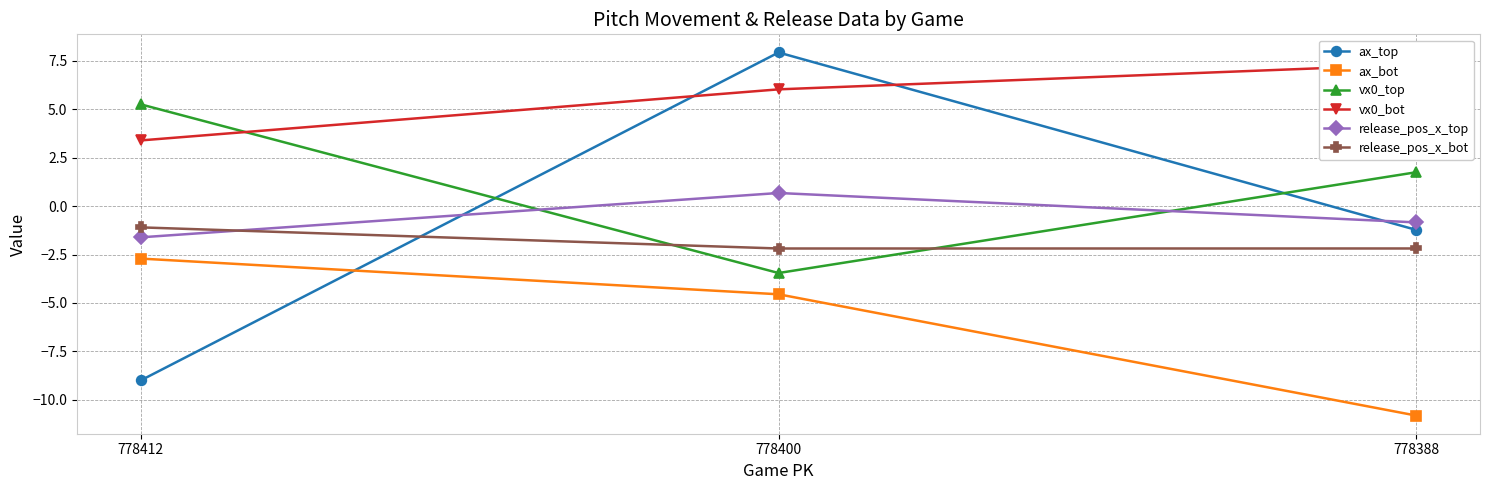

Between 778412 and 778388, which series saw the biggest shift?

ax_bot